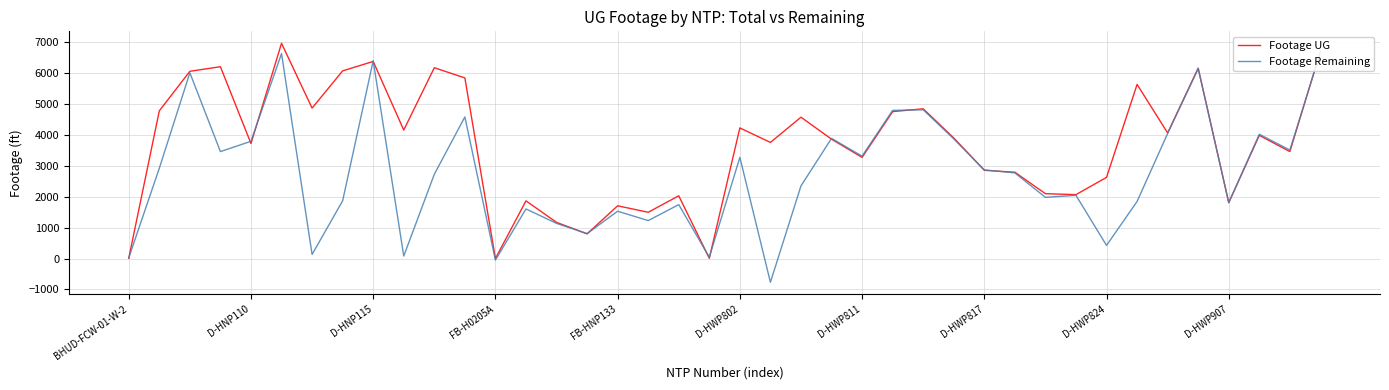

Which series has the widest spread of values?

Footage Remaining